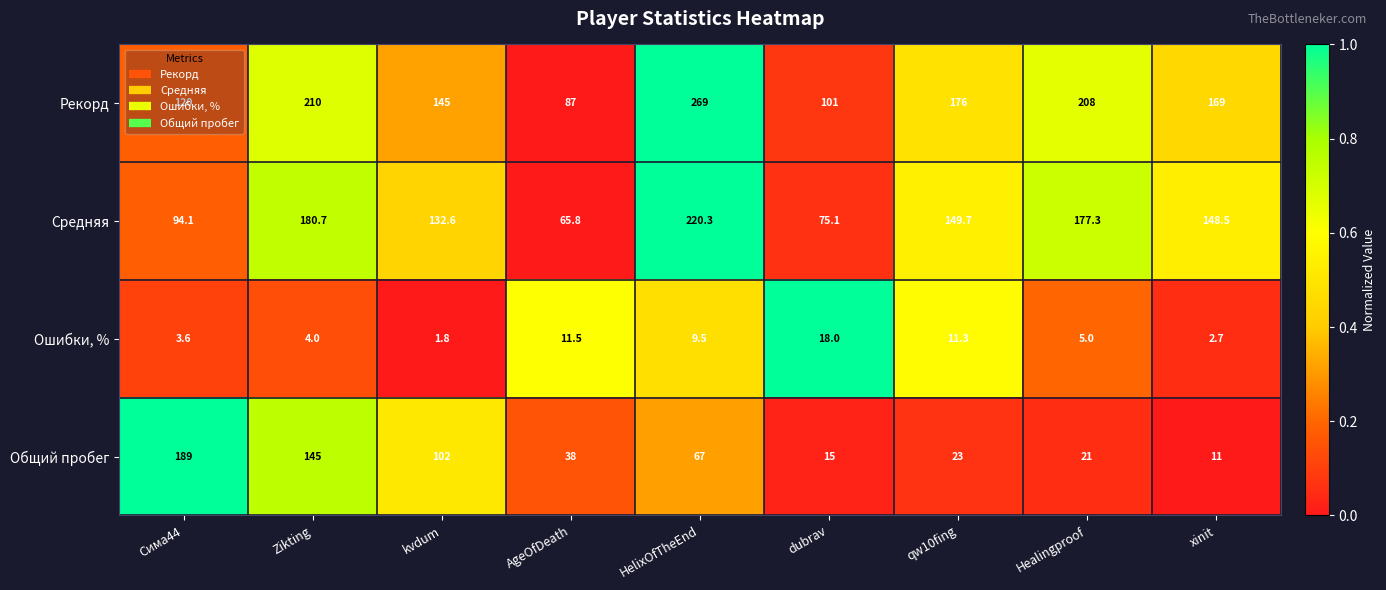

List the series in order of their peak value, lowest first.

Ошибки, %, Общий пробег, Средняя, Рекорд